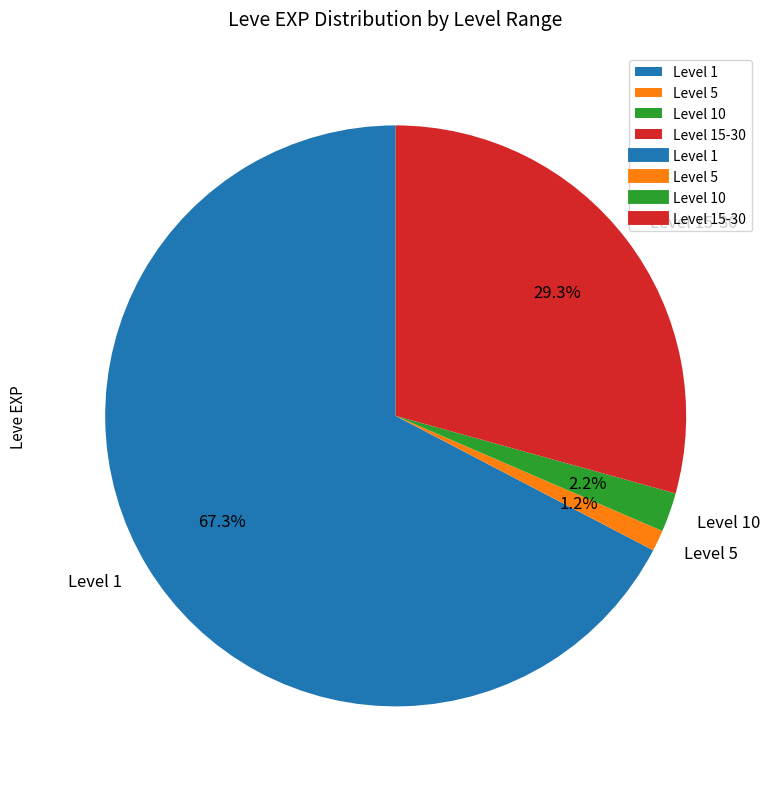

How many slices are in this pie chart?

4